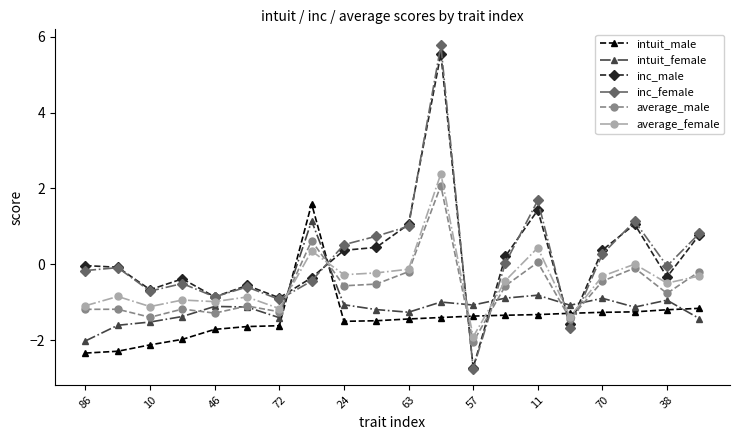

What is the smallest value displayed?

-2.7